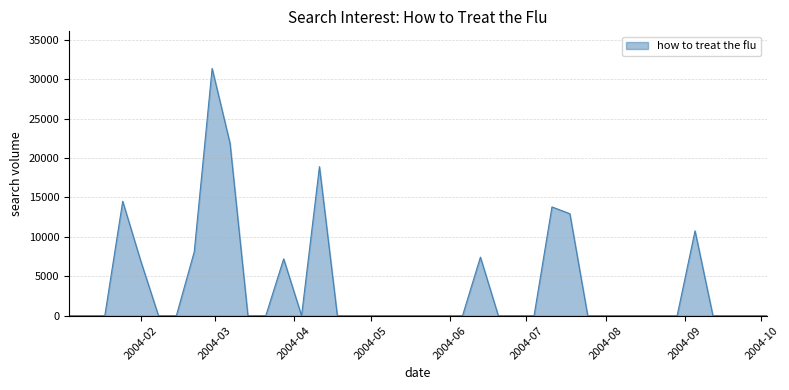

What is the maximum value shown in the chart?

31385.6